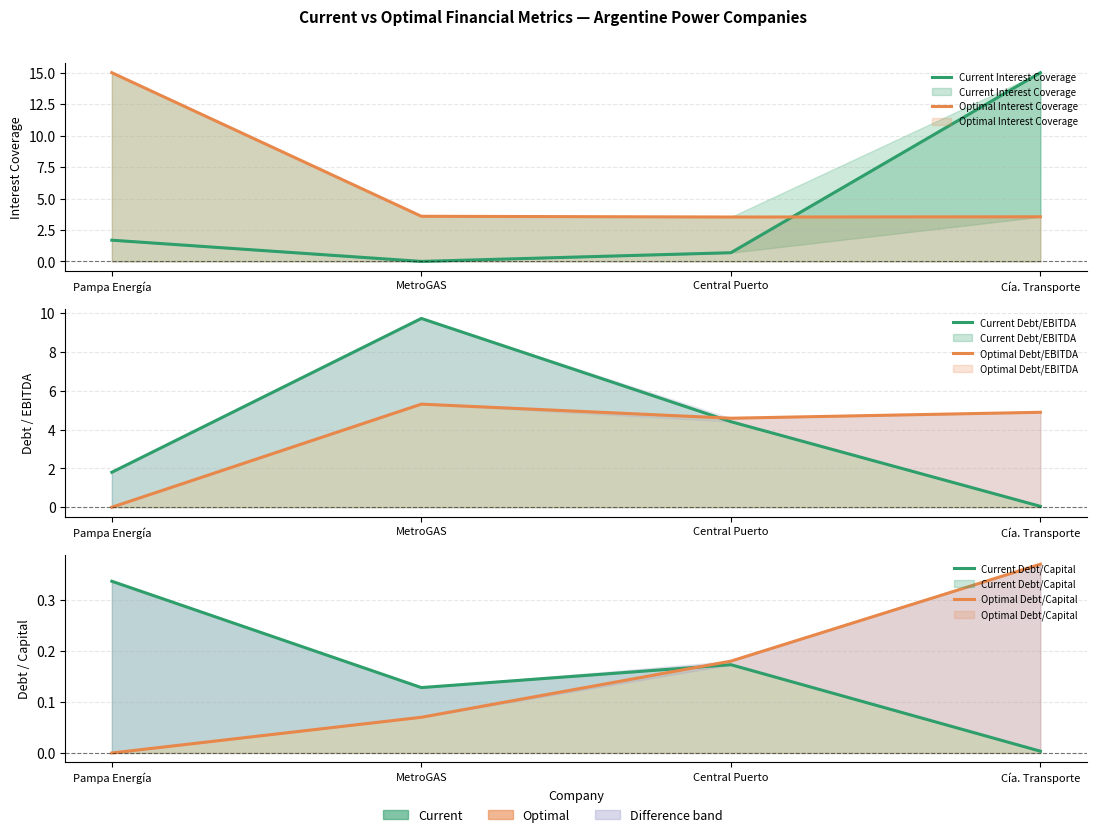

True or false: Optimal Debt/Capital has more than 2 interior local peaks.

False